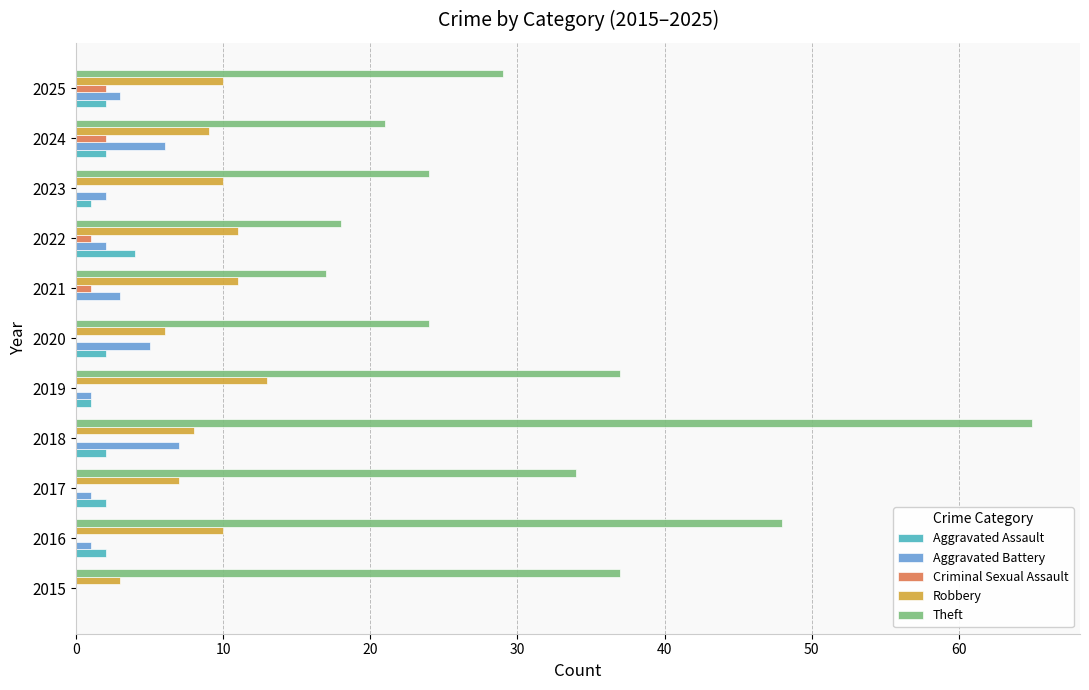

What is the sum of all Aggravated Assault values?

18